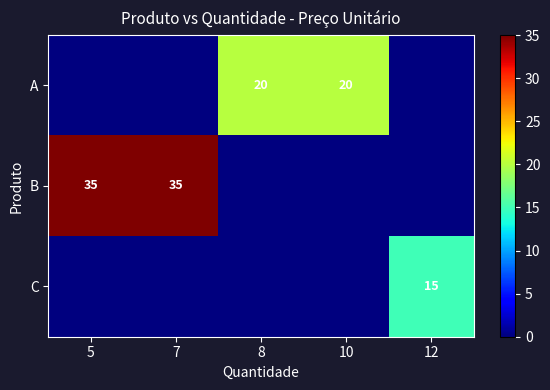

Is it true that A equals 20 at 8?

True